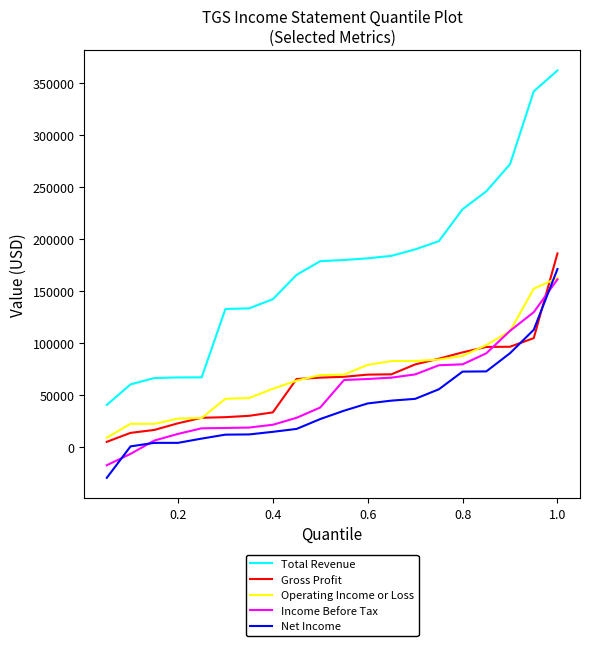

What is the smallest value displayed?

-29600